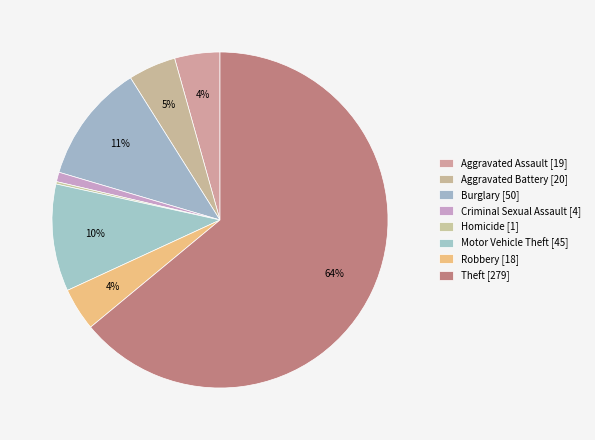

Is there a majority slice in this chart?

Yes